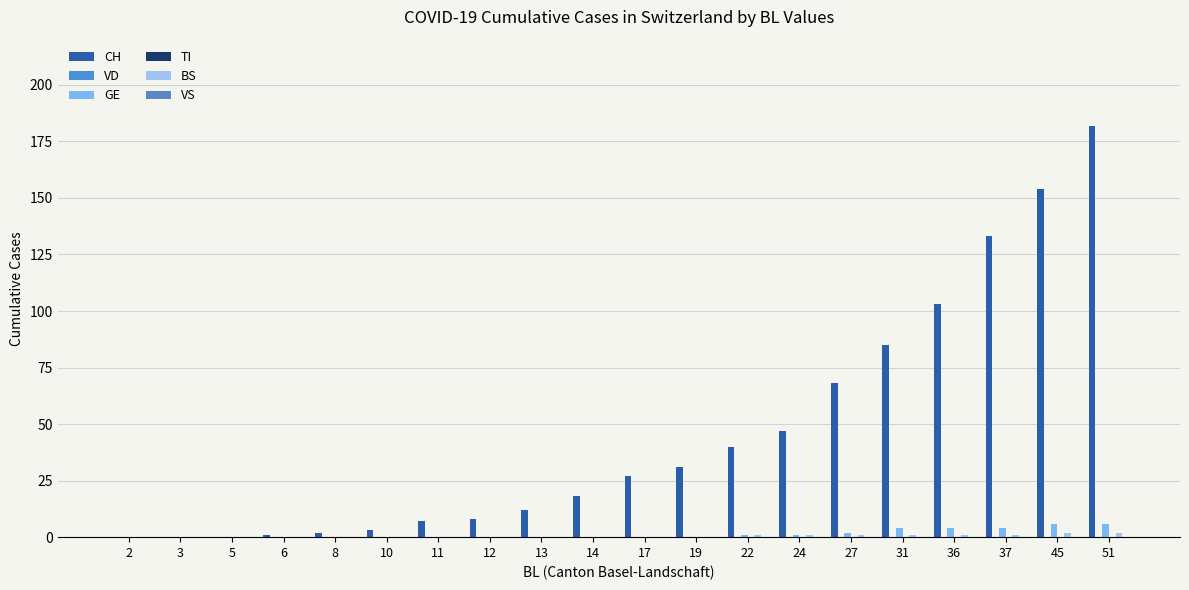

Reading right to left, what are all the values shown in this chart?

CH: 182	154	133	103	85	68	47	40	31	27	18	12	8	7	3	2	1	0	0	0
VD: 0	0	0	0	0	0	0	0	0	0	0	0	0	0	0	0	0	0	0	0
GE: 6	6	4	4	4	2	1	1	0	0	0	0	0	0	0	0	0	0	0	0
TI: 0	0	0	0	0	0	0	0	0	0	0	0	0	0	0	0	0	0	0	0
BS: 2	2	1	1	1	1	1	1	0	0	0	0	0	0	0	0	0	0	0	0
VS: 0	0	0	0	0	0	0	0	0	0	0	0	0	0	0	0	0	0	0	0